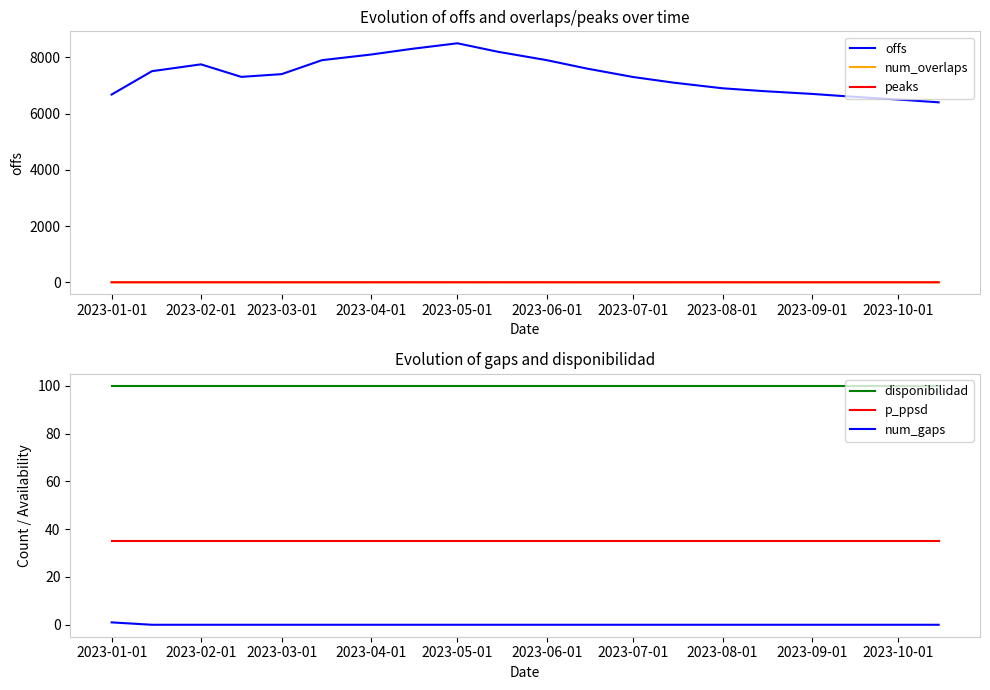

The value of disponibilidad at 2023-02-01 is 142.6. True or false?

False